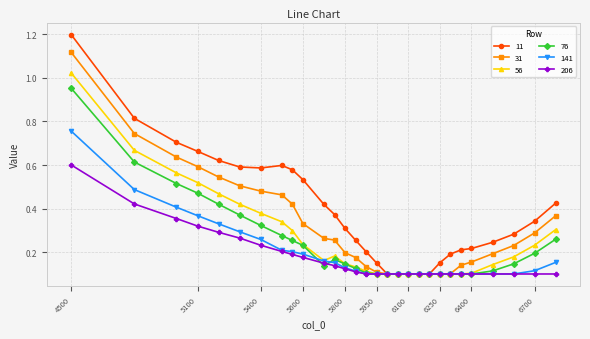

How many 206 values are between 0 and 1?

29